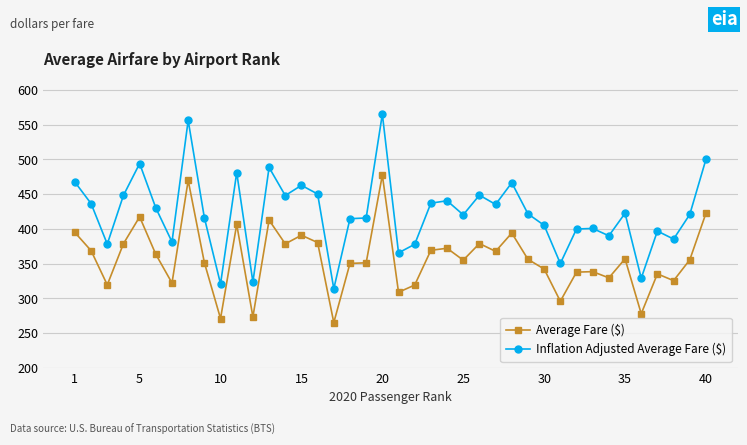

What is the greatest value displayed?

565.1